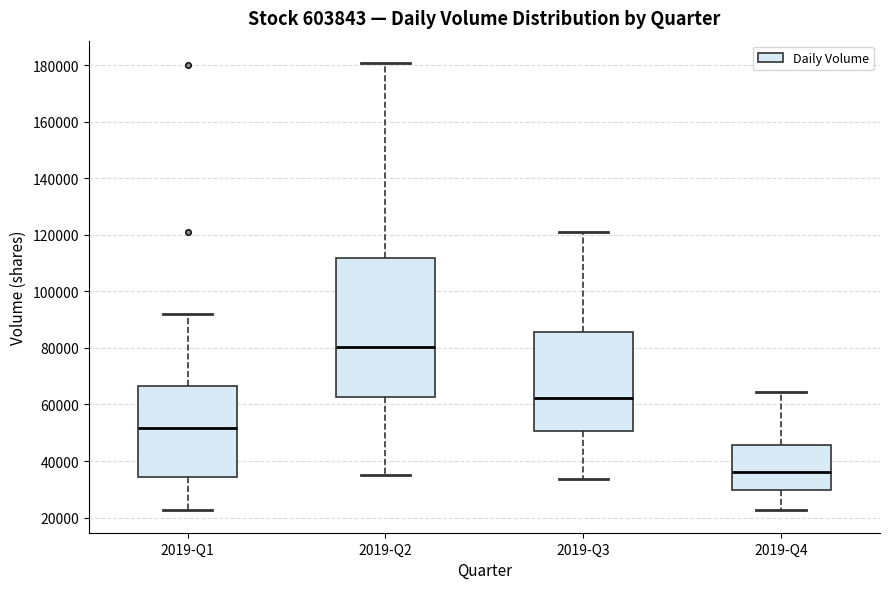

Which box's median line is the lowest?

2019-Q4